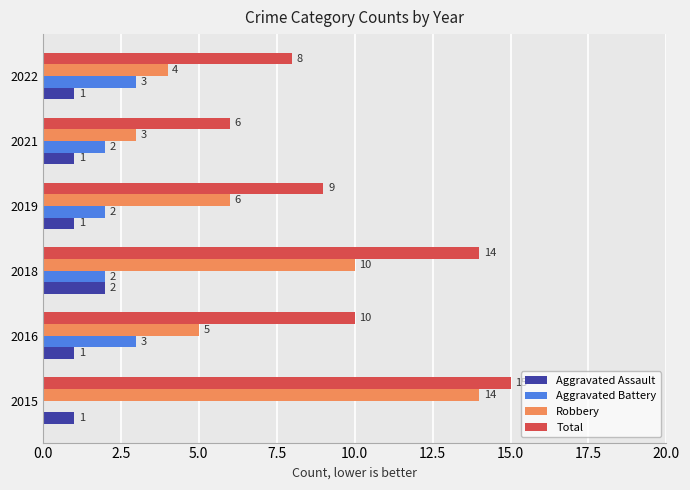

Is it true that Aggravated Battery equals 3 at 2021?

False